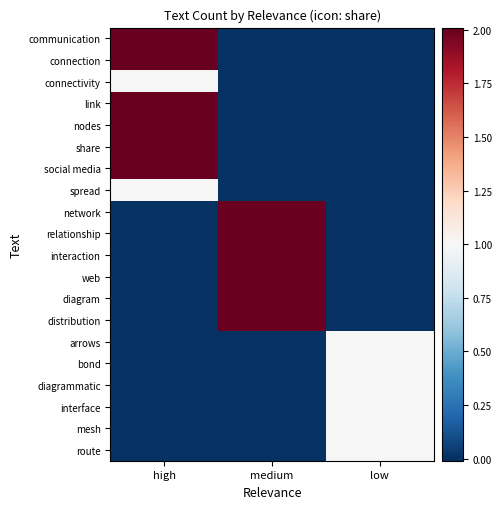

At which category does the chart reach its peak across all series?

high